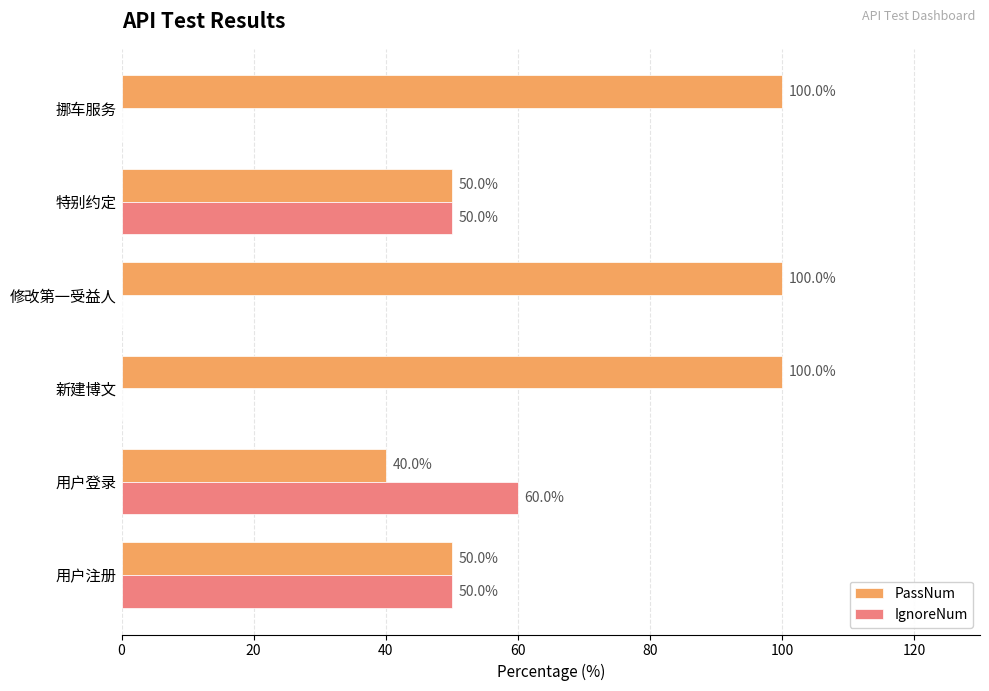

What is the total value across all series at 修改第一受益人?

100